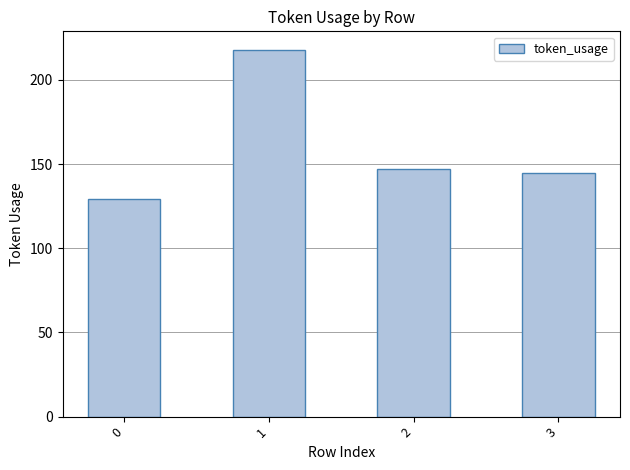

Reading right to left, what are all the values shown in this chart?

3=145	2=147	1=218	0=129